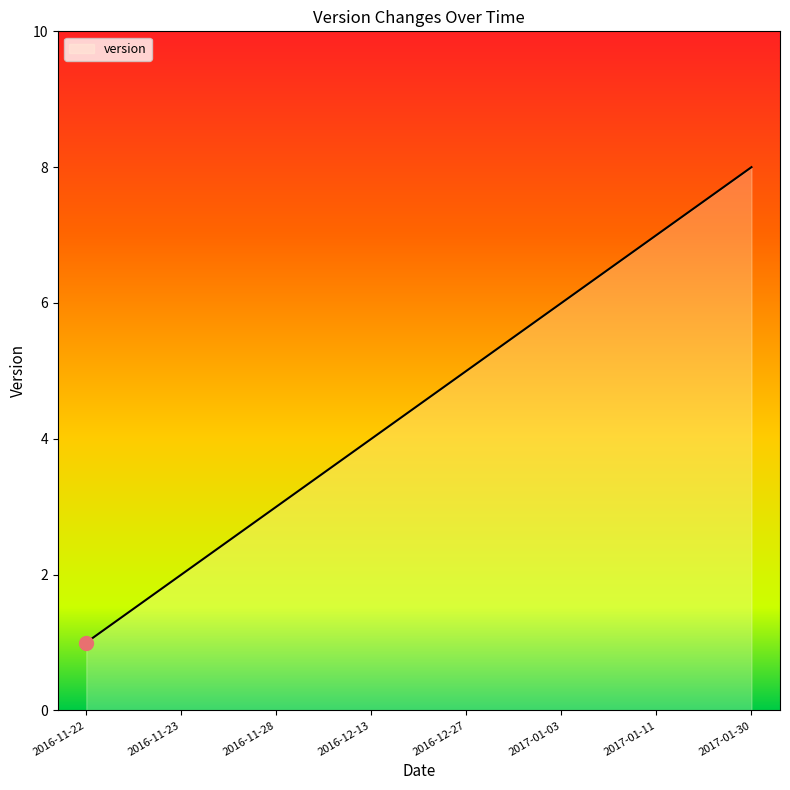

Reading left to right, extract all data points from this chart.

2016-11-22=1	2016-11-23=2	2016-11-28=3	2016-12-13=4	2016-12-27=5	2017-01-03=6	2017-01-11=7	2017-01-30=8